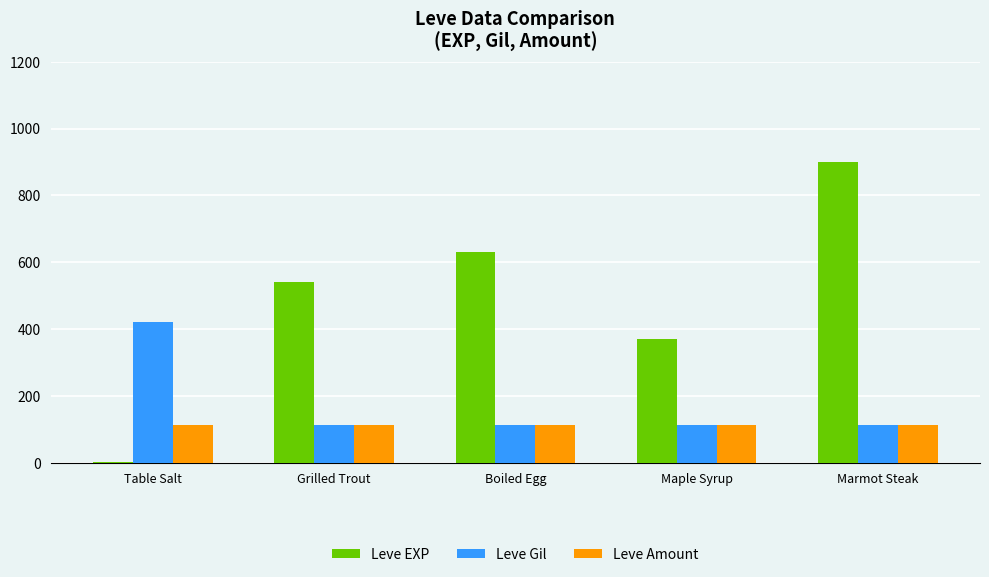

What is the average value of the Leve EXP series?

488